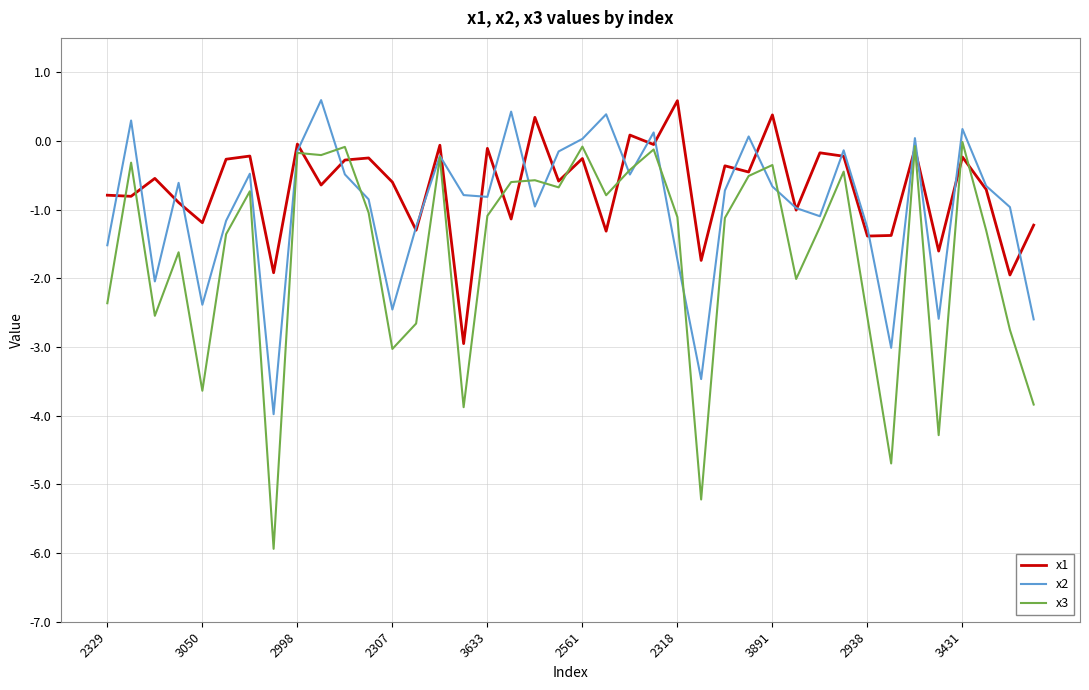

Which series has the largest range (max minus min)?

x3